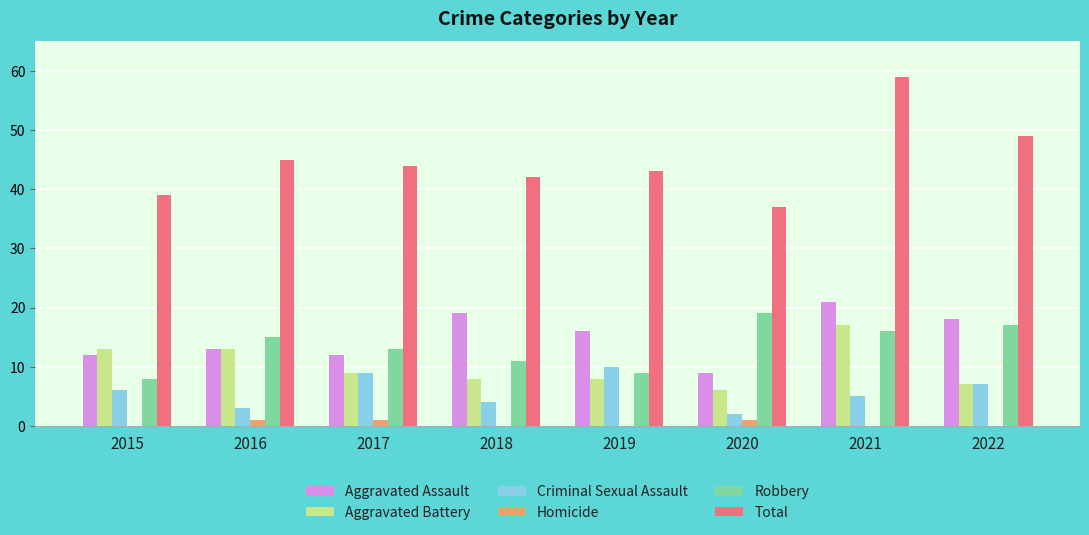

Reading left to right, list all the values displayed in this chart.

Aggravated Assault: 2015=12	2016=13	2017=12	2018=19	2019=16	2020=9	2021=21	2022=18
Aggravated Battery: 2015=13	2016=13	2017=9	2018=8	2019=8	2020=6	2021=17	2022=7
Criminal Sexual Assault: 2015=6	2016=3	2017=9	2018=4	2019=10	2020=2	2021=5	2022=7
Homicide: 2015=0	2016=1	2017=1	2018=0	2019=0	2020=1	2021=0	2022=0
Robbery: 2015=8	2016=15	2017=13	2018=11	2019=9	2020=19	2021=16	2022=17
Total: 2015=39	2016=45	2017=44	2018=42	2019=43	2020=37	2021=59	2022=49